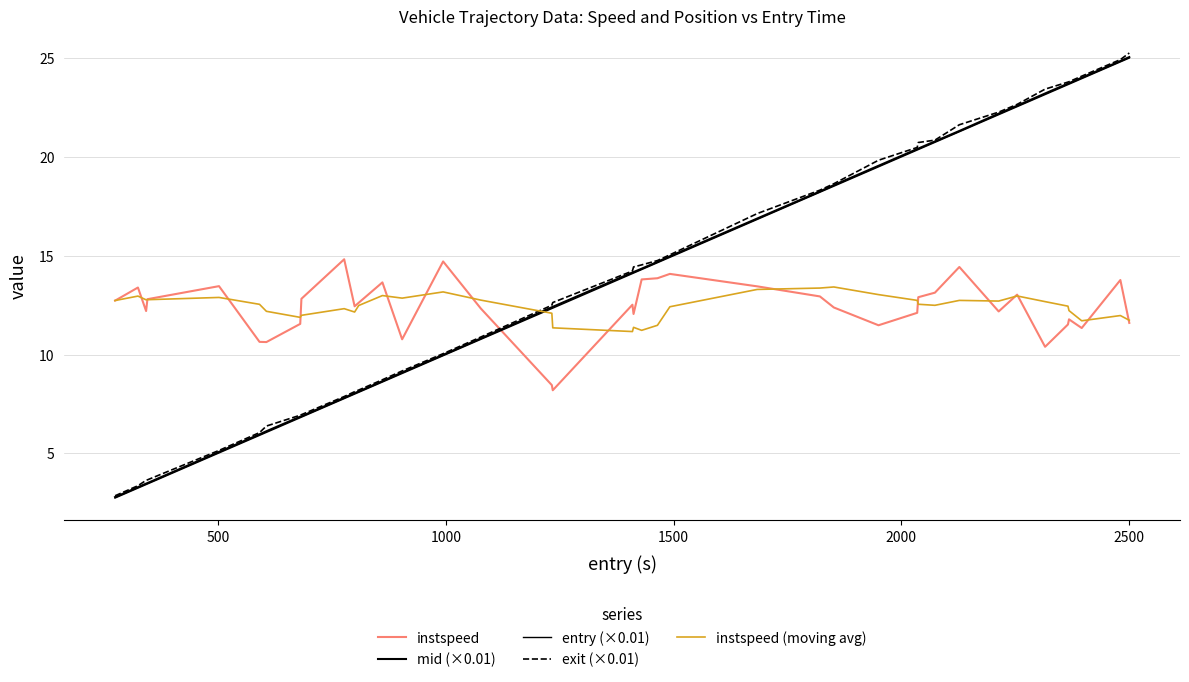

Does the chart display data point markers on the line(s)?

No